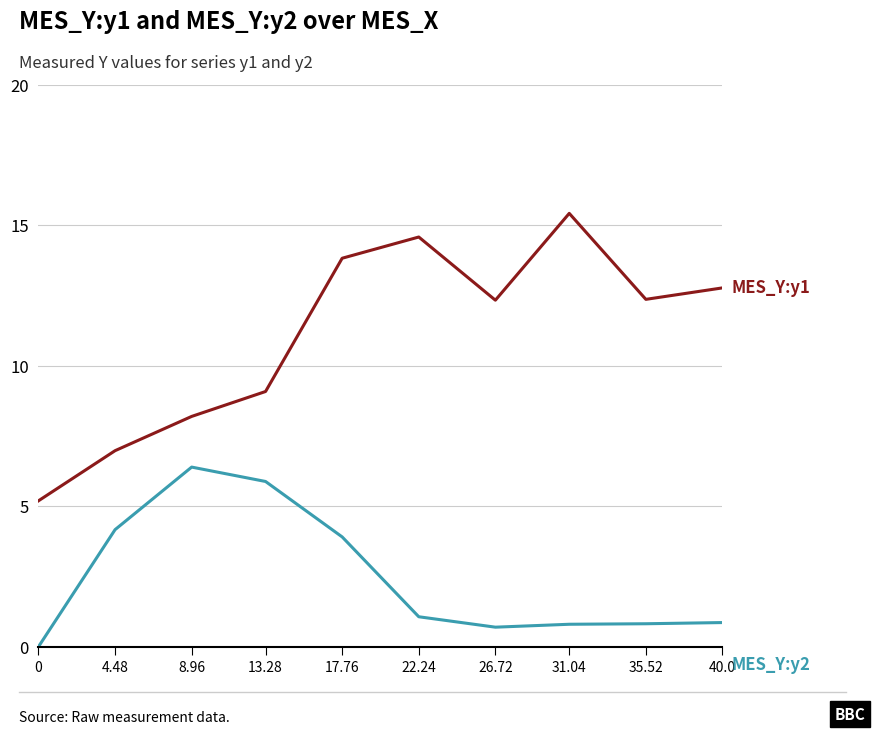

What position from the left is 13.28?

4